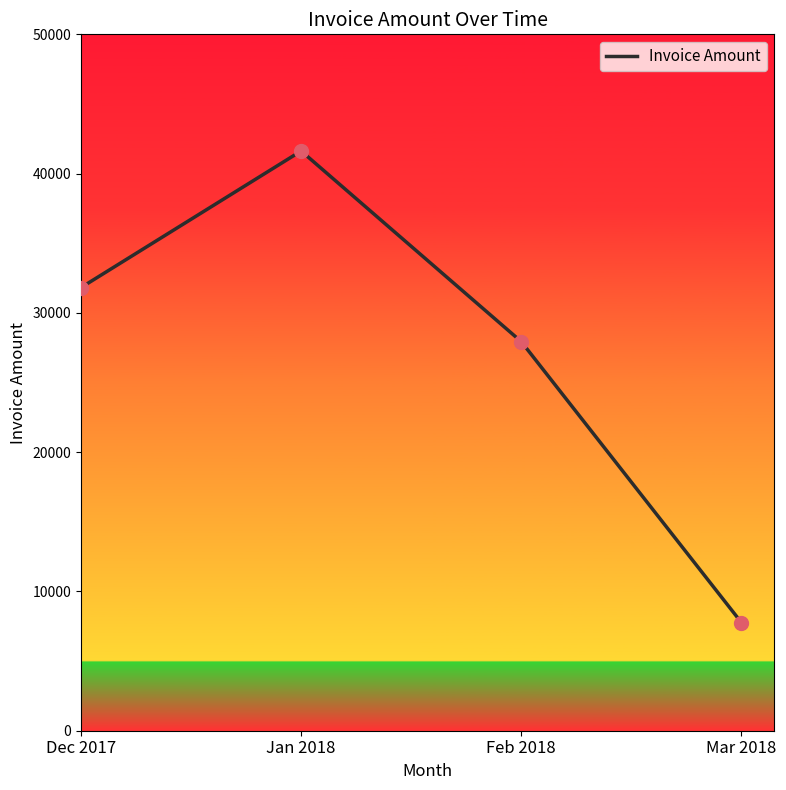

What is the ratio of the value at Dec 2017 to the value at Feb 2018?

1.1